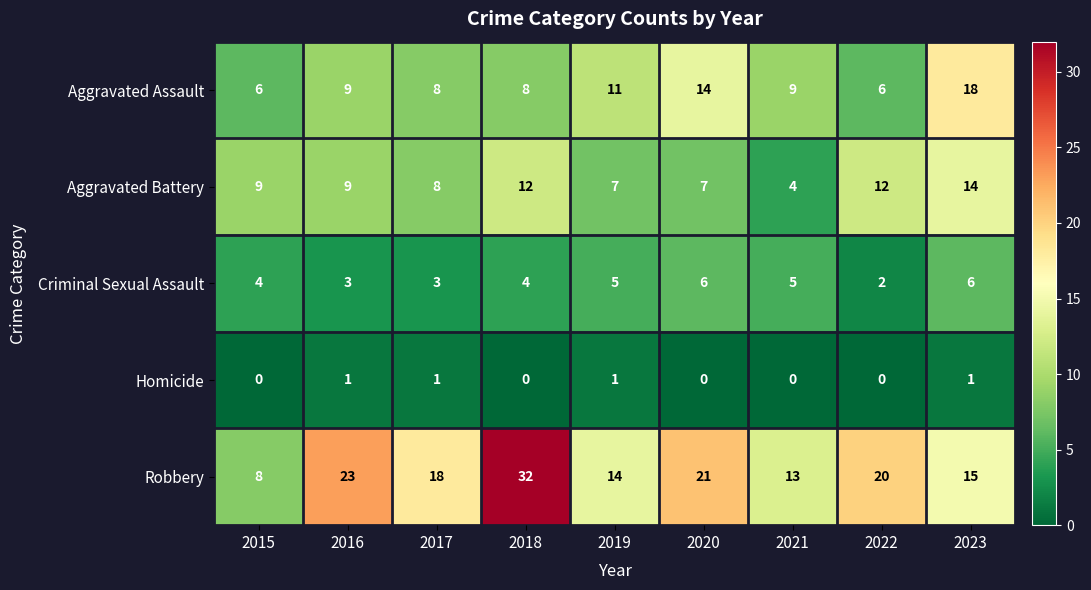

What is the difference between the highest and lowest values at 2023?

17